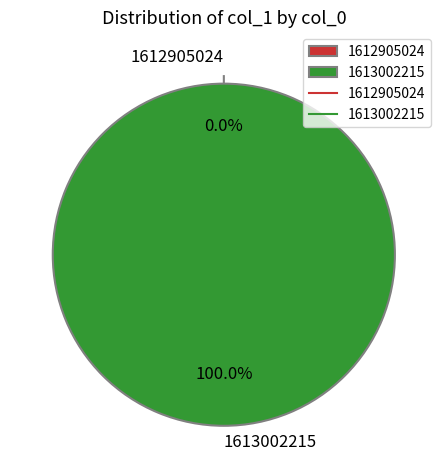

Rank the categories by value from lowest to highest.

1612905024, 1613002215